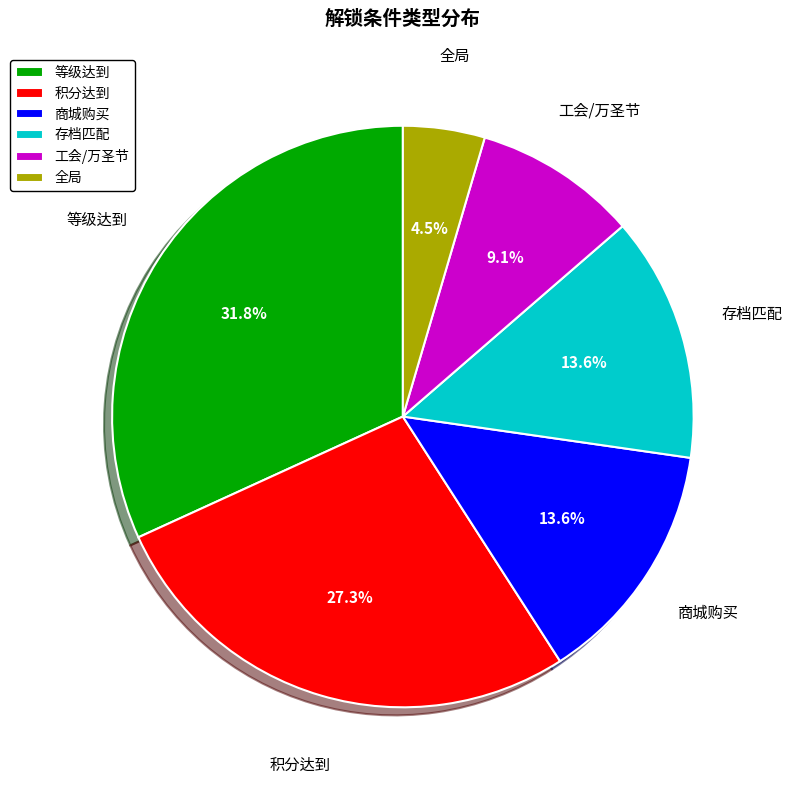

The 工会/万圣节 slice represents 1% of the pie. True or false?

False